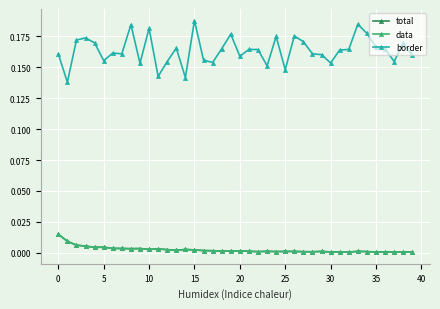

Does the chart have visible grid lines?

Yes